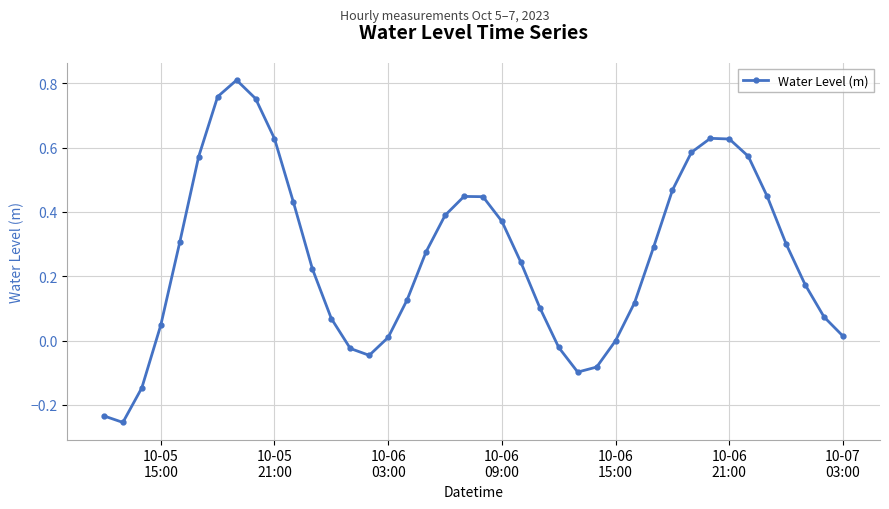

What is the sum of all values?

10.4